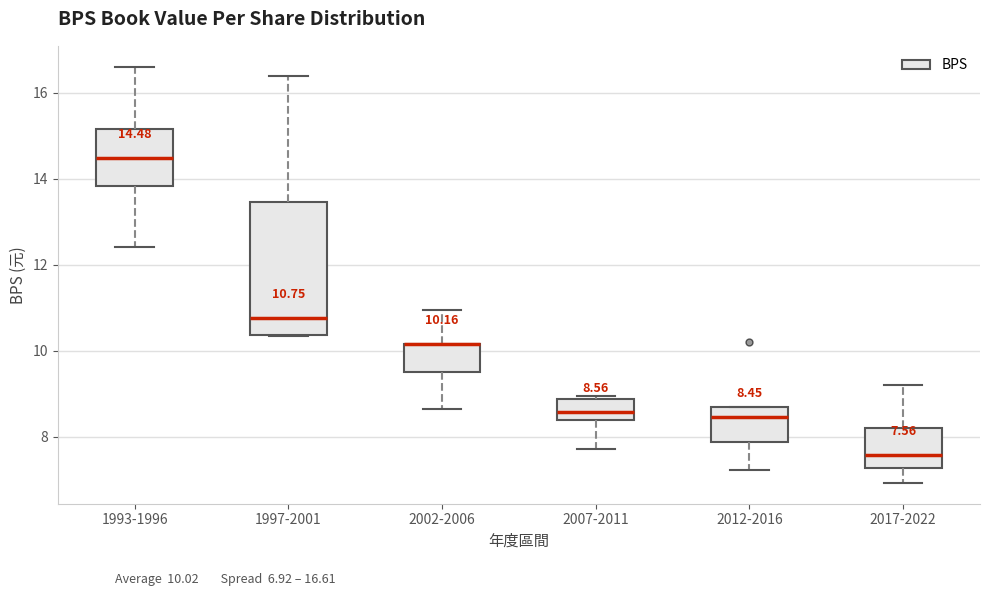

Which box is the tallest, from its lower edge to its upper edge?

1997-2001